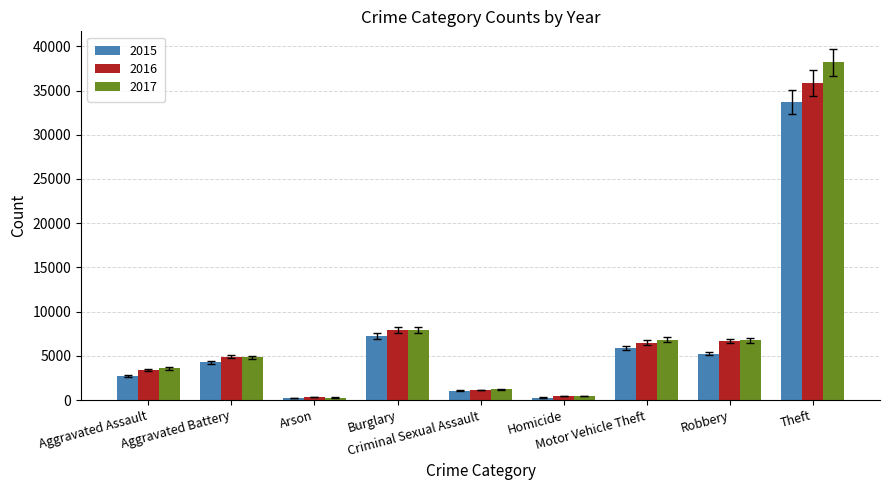

What is the difference between the 2016 values at Homicide and Arson?

121